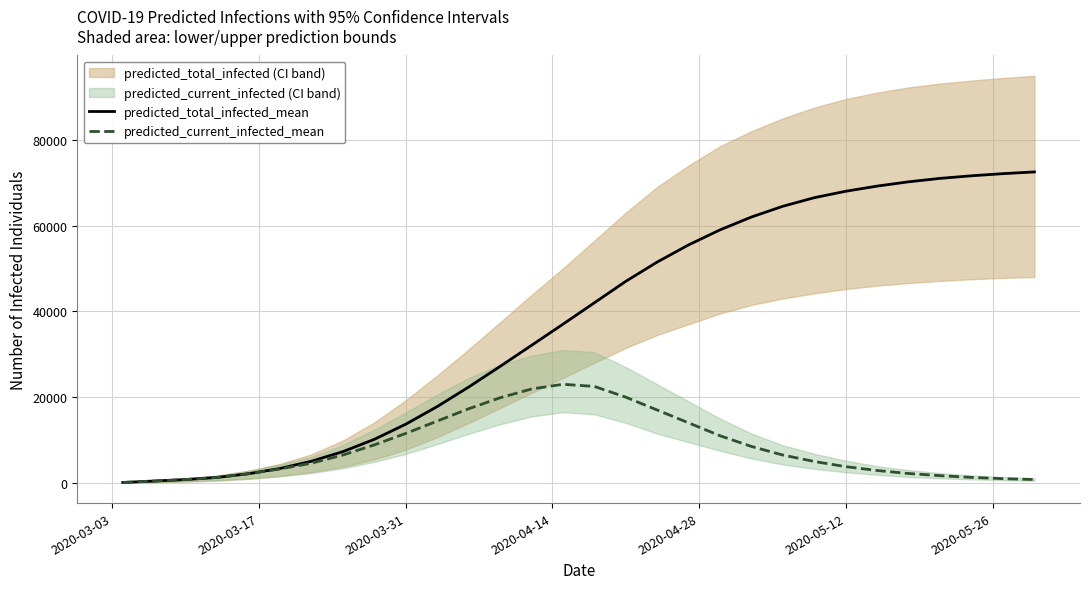

What is the difference between the maximum and second lowest values in the predicted_current_infected_mean series?

22547